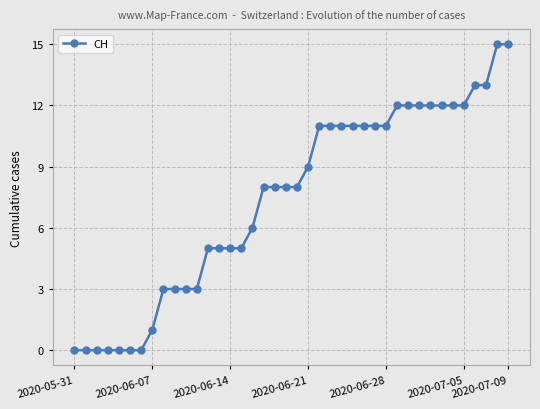

What is the maximum value shown in the chart?

15